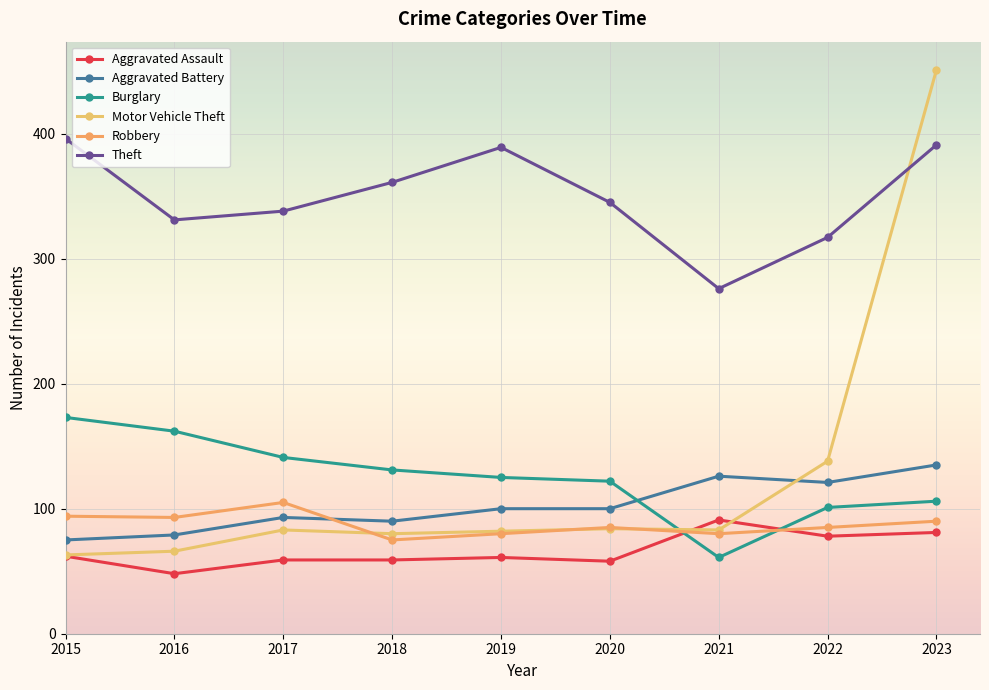

What is the total value across all series at 2017?

819